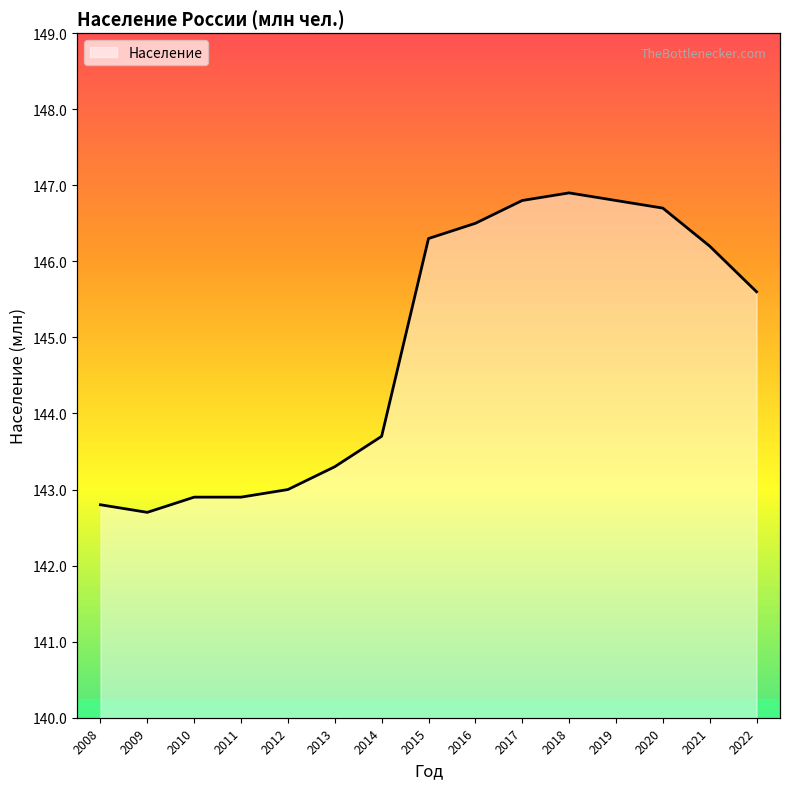

Where is the data nearest to the value 144?

2014